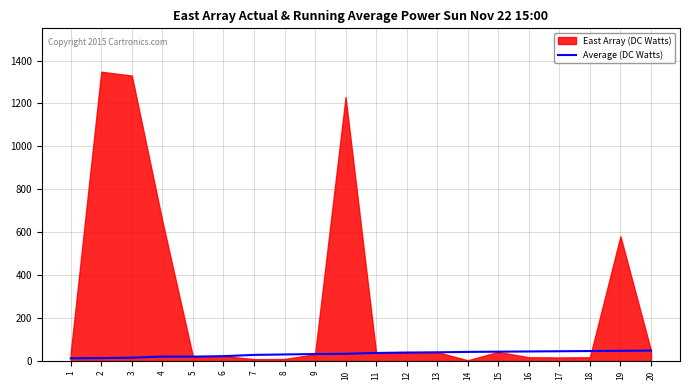

The value of Average (DC Watts) at 9 is 32. True or false?

True